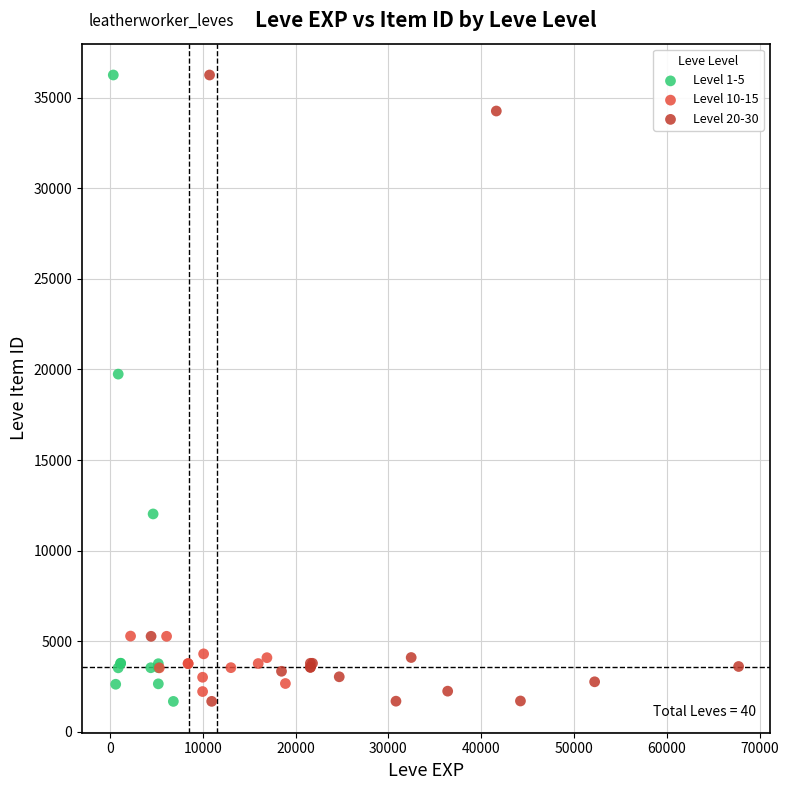

What are all the series names shown in the legend?

Level 1-5, Level 10-15, Level 20-30